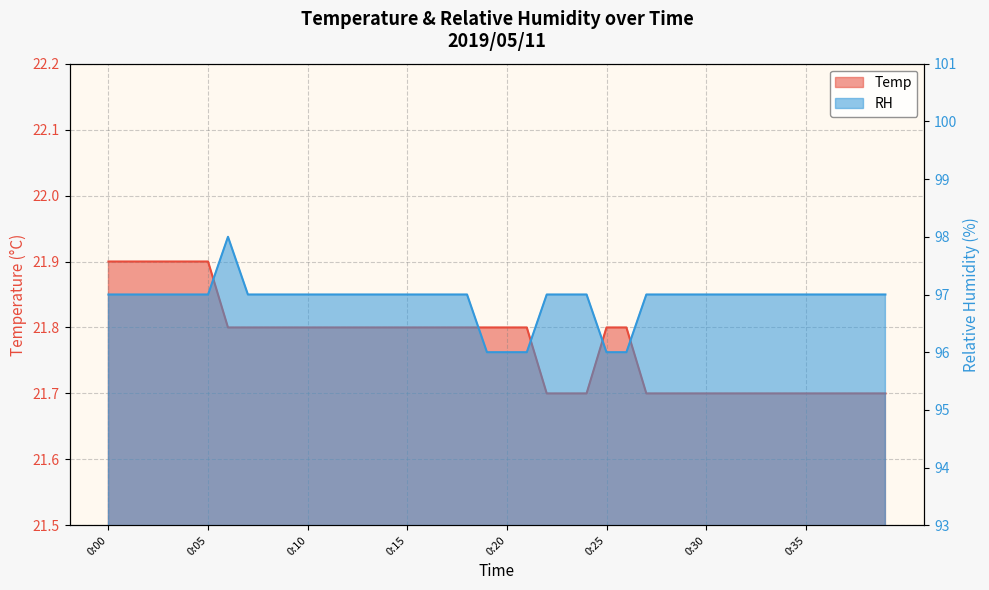

How many categories are shown in the chart?

40